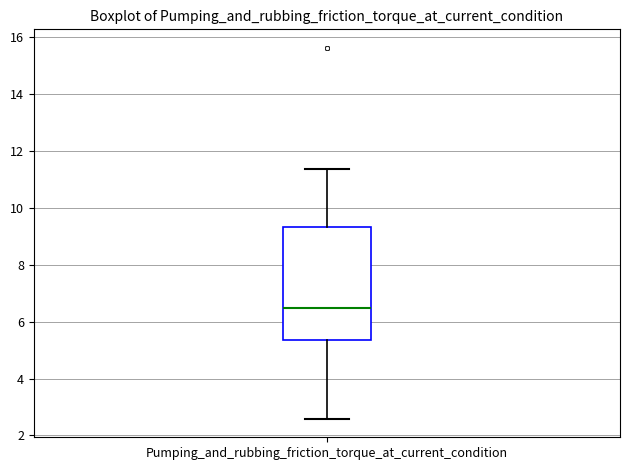

Transcribe this box plot: give where the median line is, the range the box spans, and where the two whiskers end, as read against the y-axis. The values are not printed on the chart, so give them approximately, as read against the axis.

median 6.4, box 5.4 to 9.4, whiskers 2.6 to 11.4